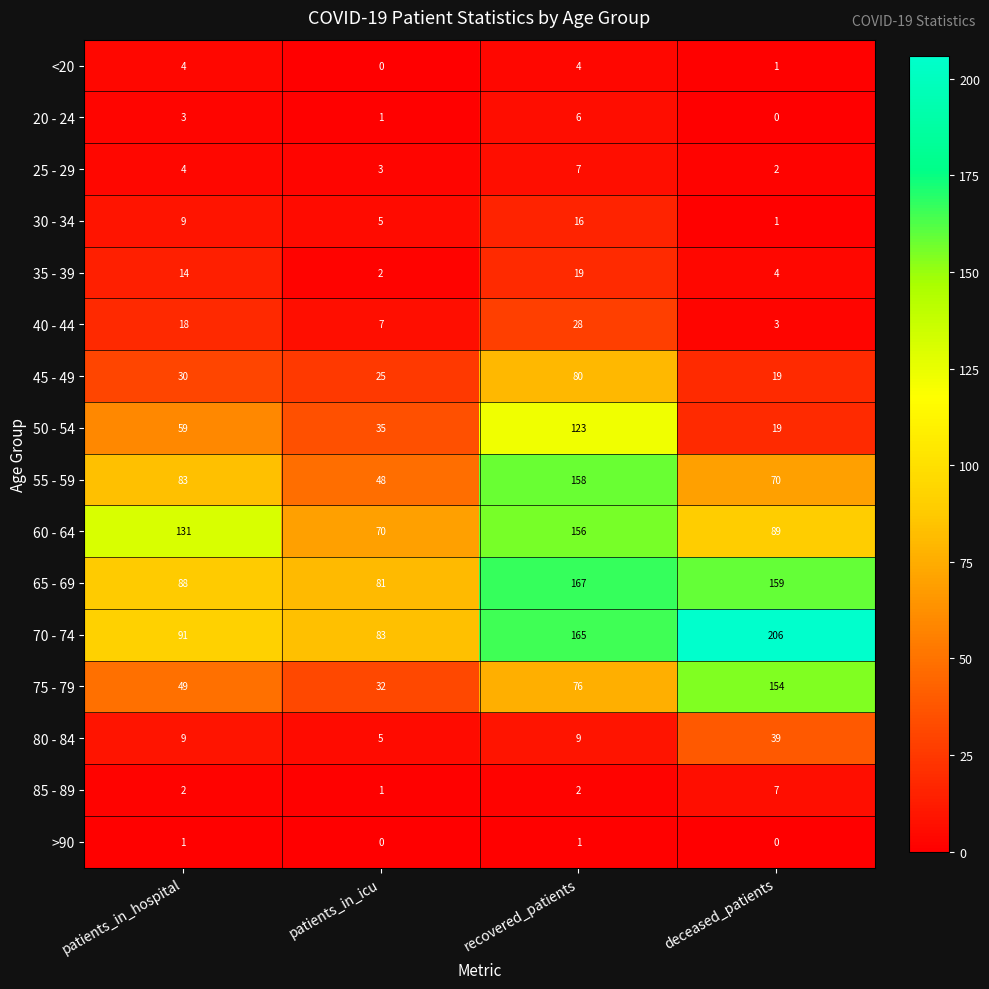

What is the average value of the 30 - 34 series?

8